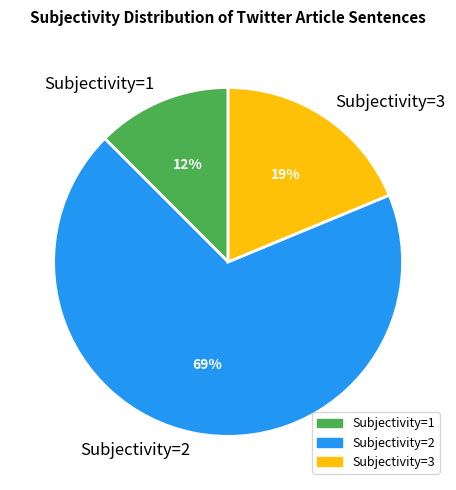

What is the smallest slice in the pie chart?

Subjectivity=1